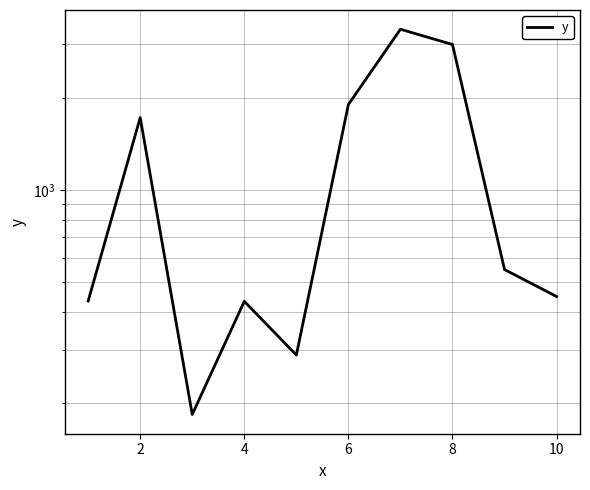

How many data points are less than 549?

5